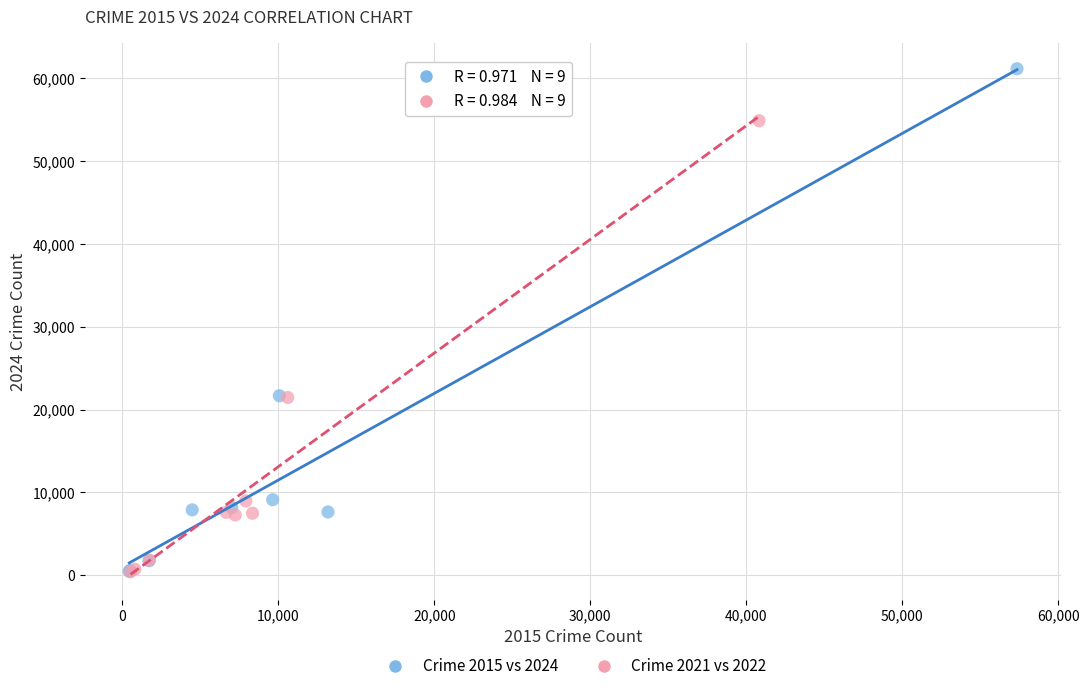

Which series has the widest spread of Y values?

Crime 2015 vs 2024